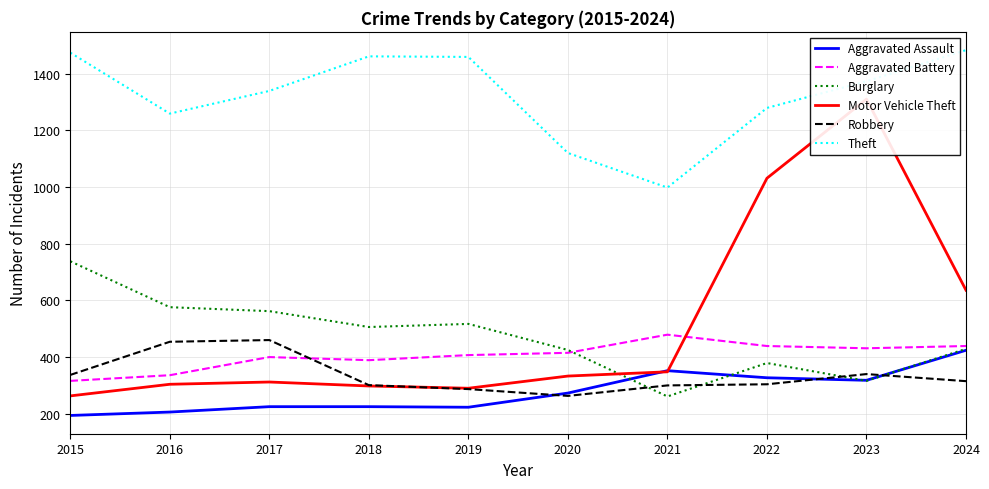

What is the spread (max minus min) of values at 2020?

857